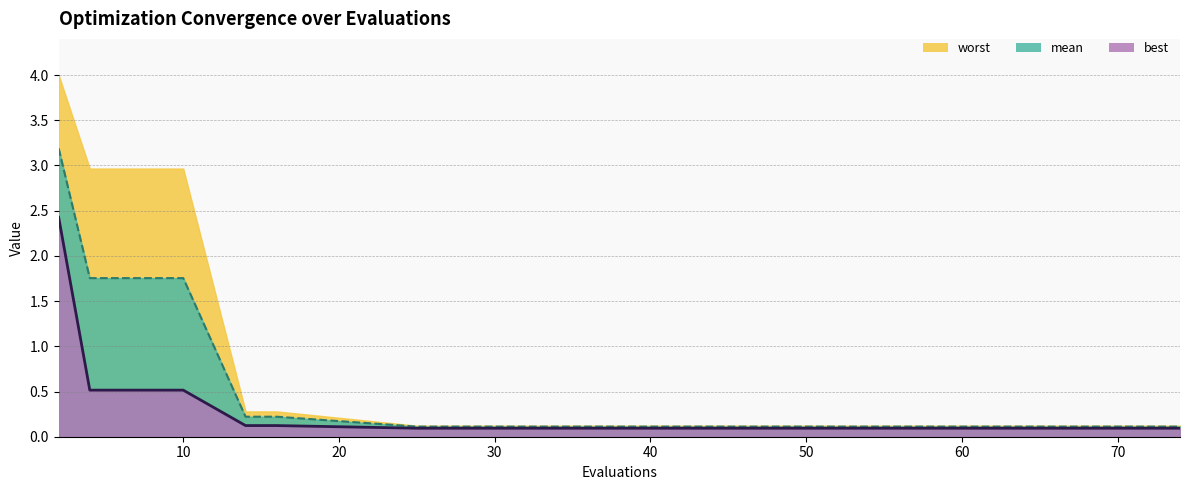

Is it true that worst equals 4.5 at 10?

False